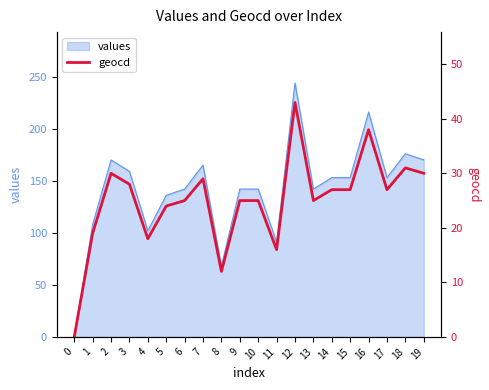

The value at 10 is 25. True or false?

True